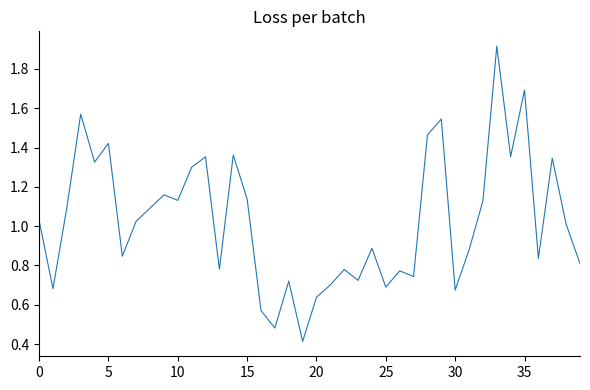

What is the minimum value shown in the chart?

0.4